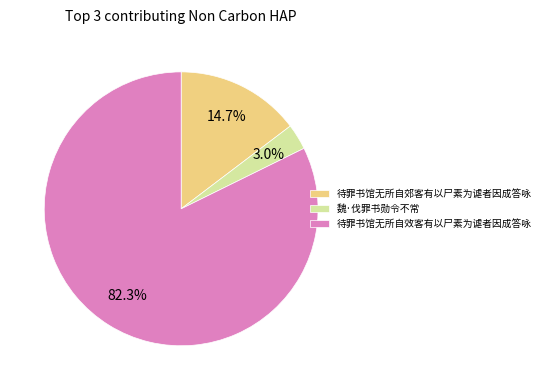

Which slice represents more than half of the pie?

待罪书馆无所自效客有以尸素为谑者因成答咏